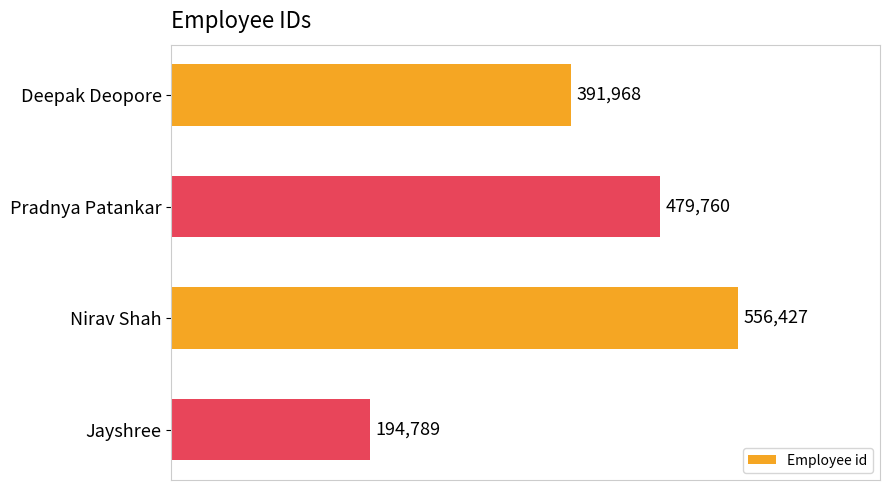

List the labels in order of value, smallest first.

Jayshree, Deepak Deopore, Pradnya Patankar, Nirav Shah